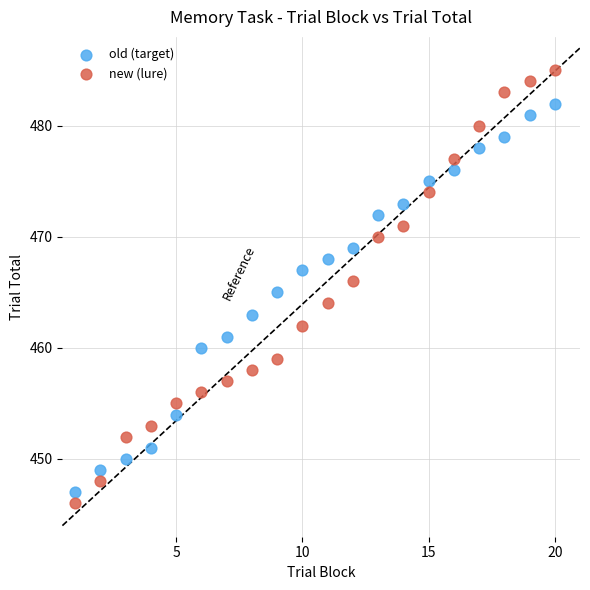

Across all data points, what is the range of Y values (max minus min)?

39